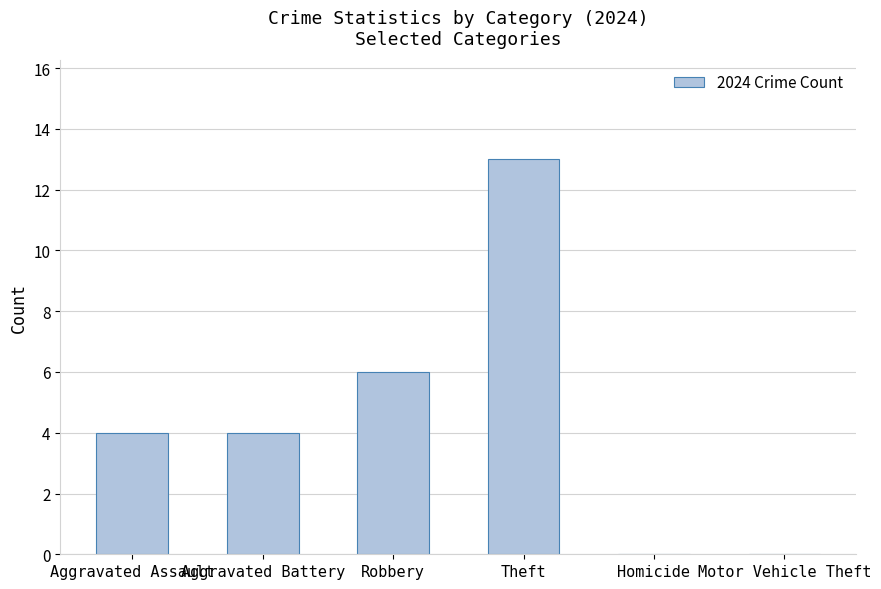

True or false: the data shows 4 at Aggravated Assault.

True